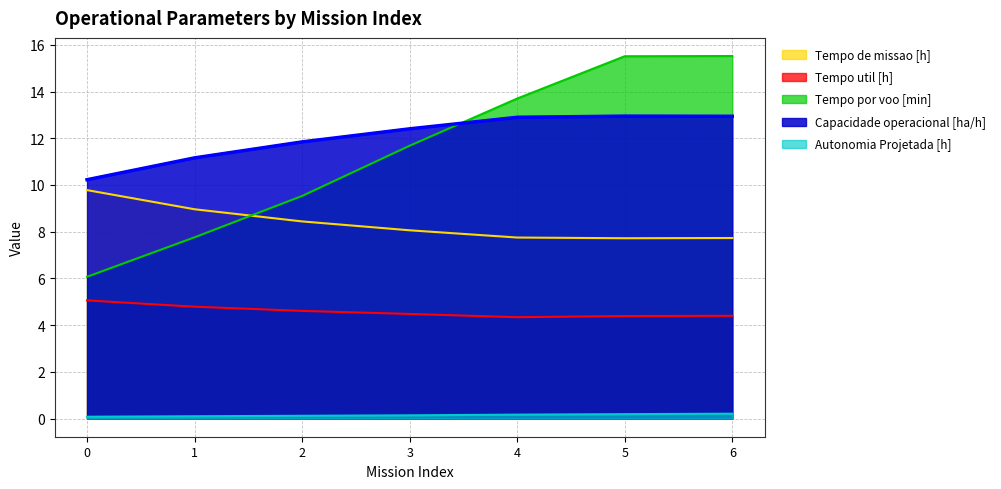

The Autonomia Projetada [h] series shows 0.1 at 2. True or false?

True